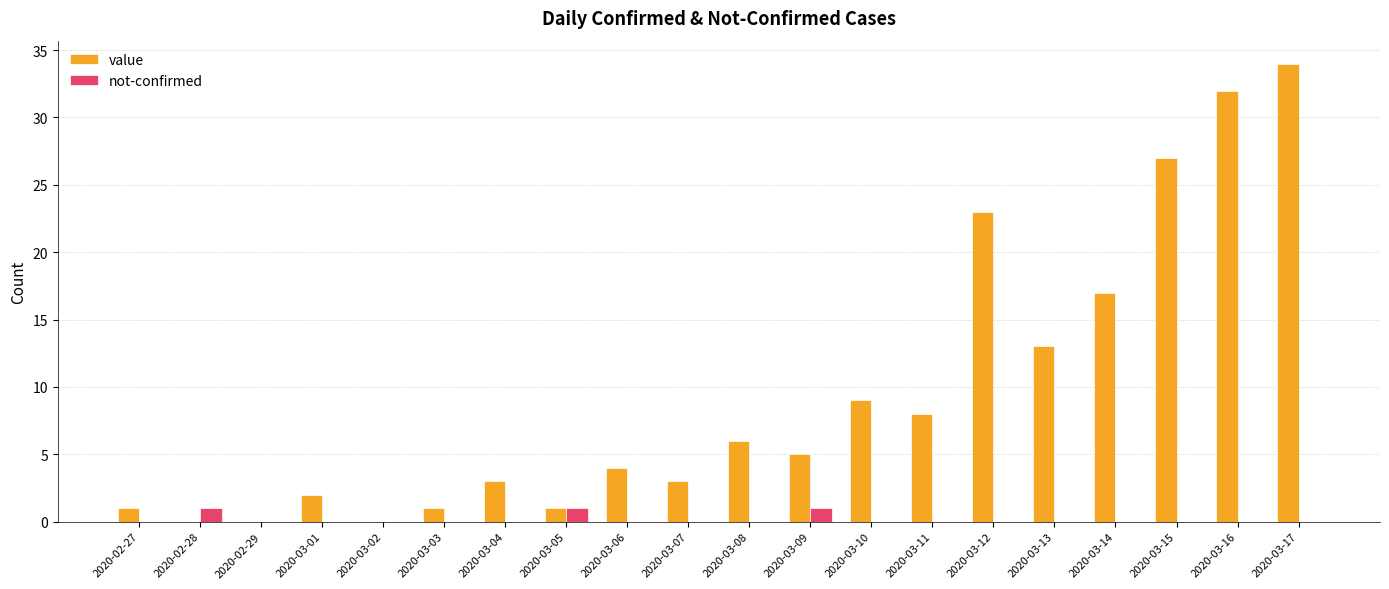

What is the total value across all series at 2020-03-13?

13